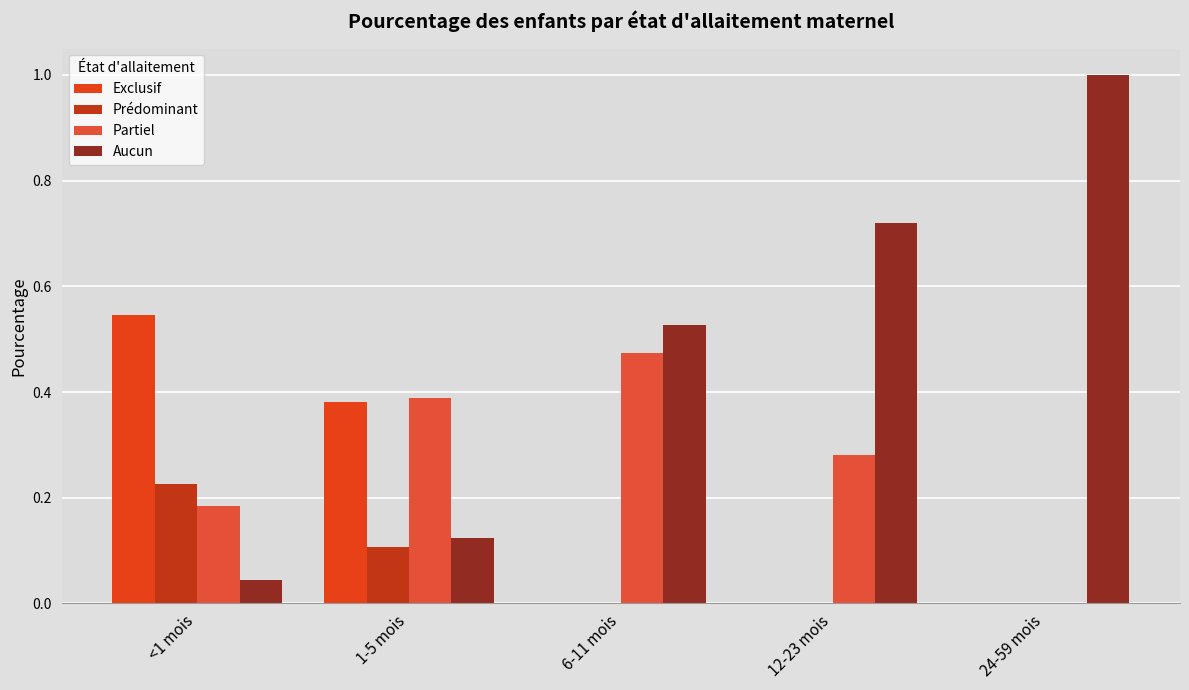

Which category has the highest value in the Aucun series?

24-59 mois